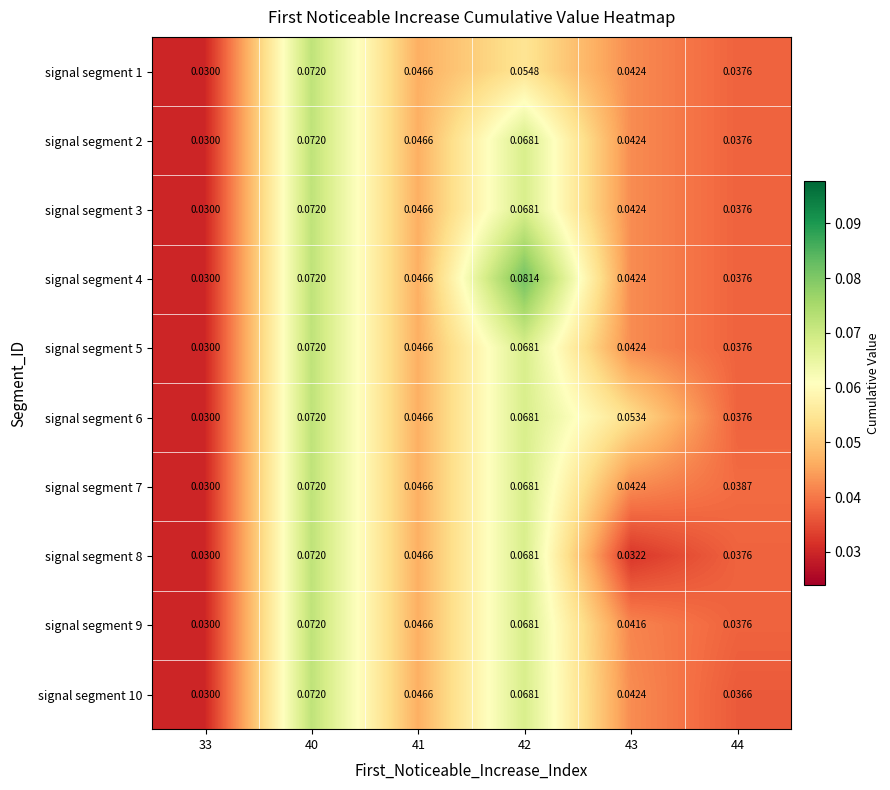

Is the value of signal segment 6 at 40 greater than the value of signal segment 5 at 33?

Yes